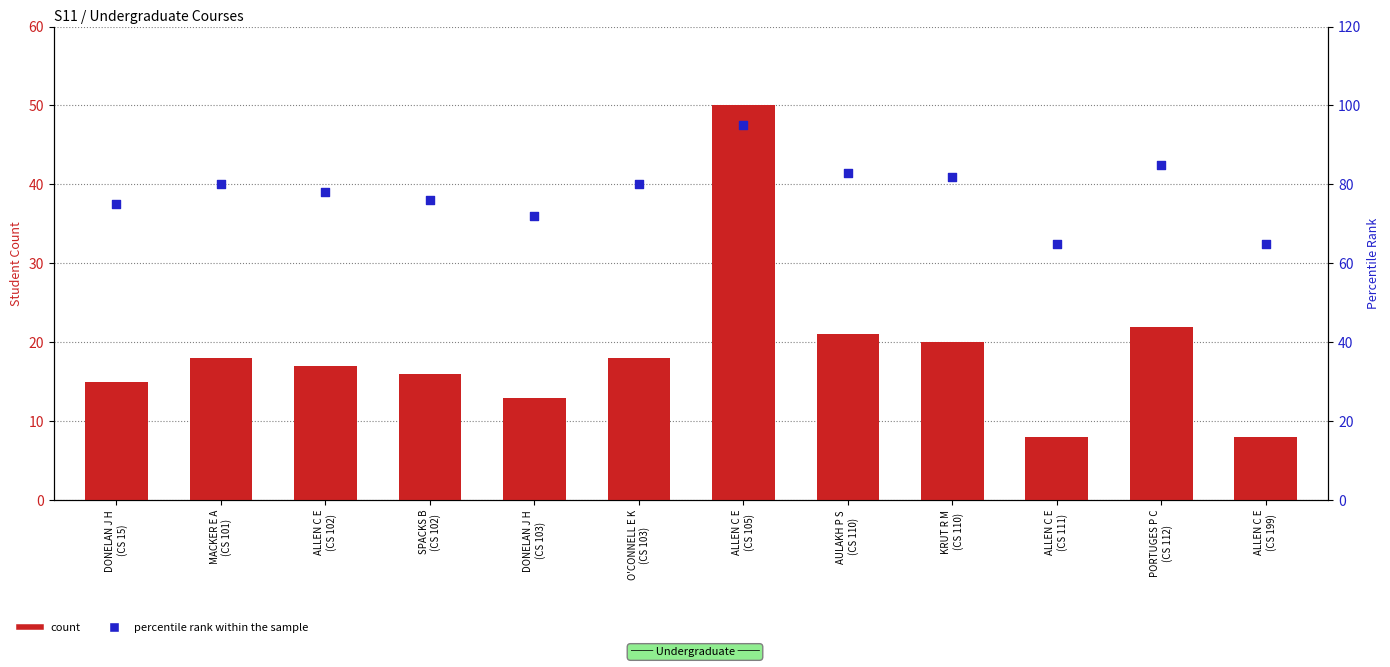

What is the total value across all series at AULAKH P S
(CS 110)?

104